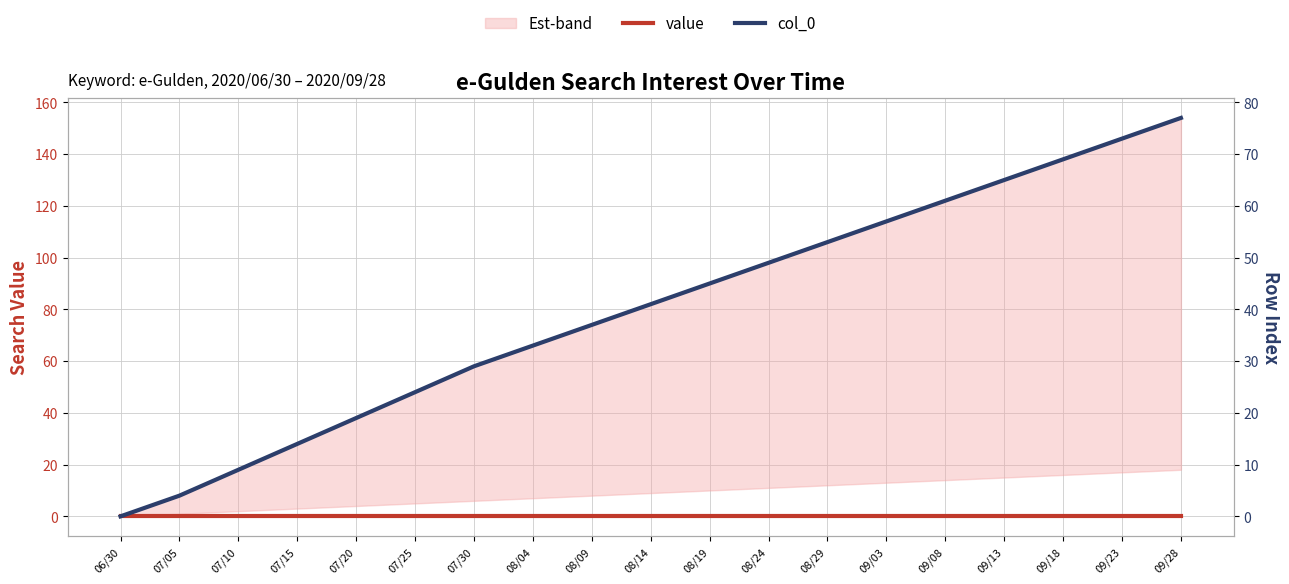

Reading right to left, what are all the values shown in this chart?

value: 09/28=0	09/23=0	09/18=0	09/13=0	09/08=0	09/03=0	08/29=0	08/24=0	08/19=0	08/14=0	08/09=0	08/04=0	07/30=0	07/25=0	07/20=0	07/15=0	07/10=0	07/05=0	06/30=0
col_0: 09/28=77	09/23=73	09/18=69	09/13=65	09/08=61	09/03=57	08/29=53	08/24=49	08/19=45	08/14=41	08/09=37	08/04=33	07/30=29	07/25=24	07/20=19	07/15=14	07/10=9	07/05=4	06/30=0